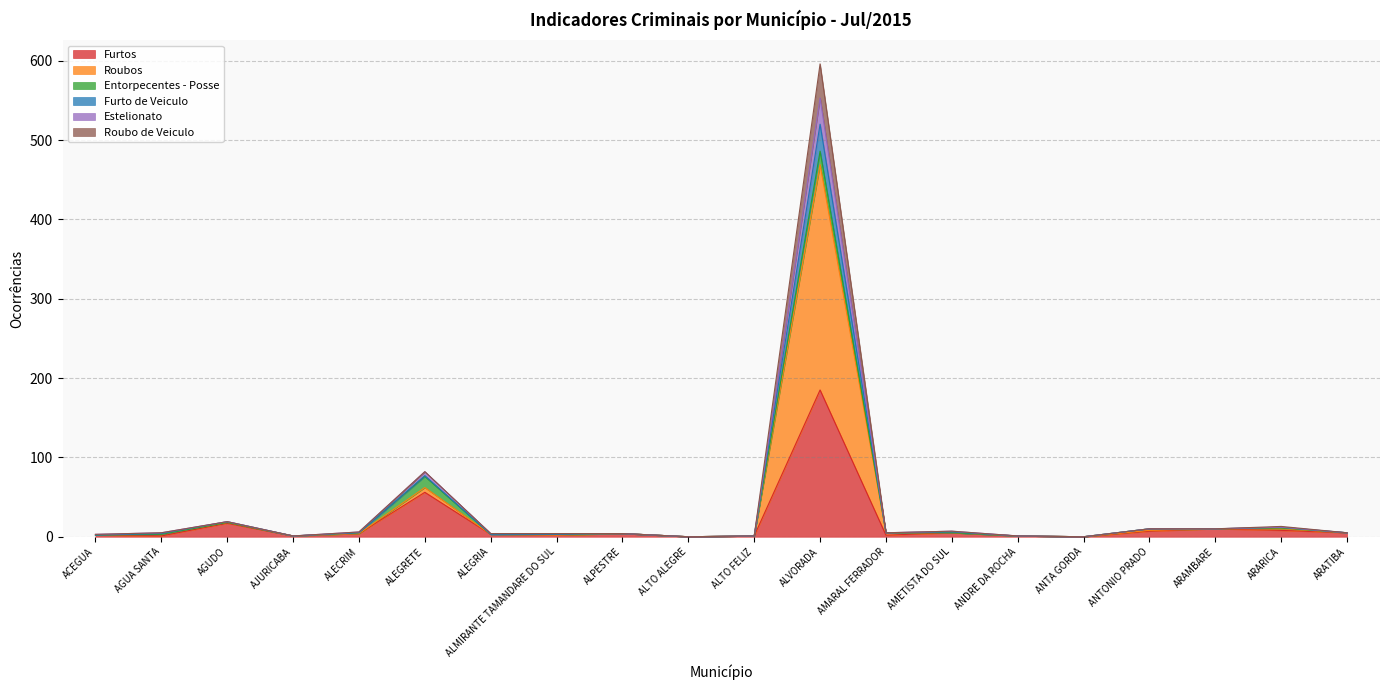

How many values in Estelionato are above zero?

18